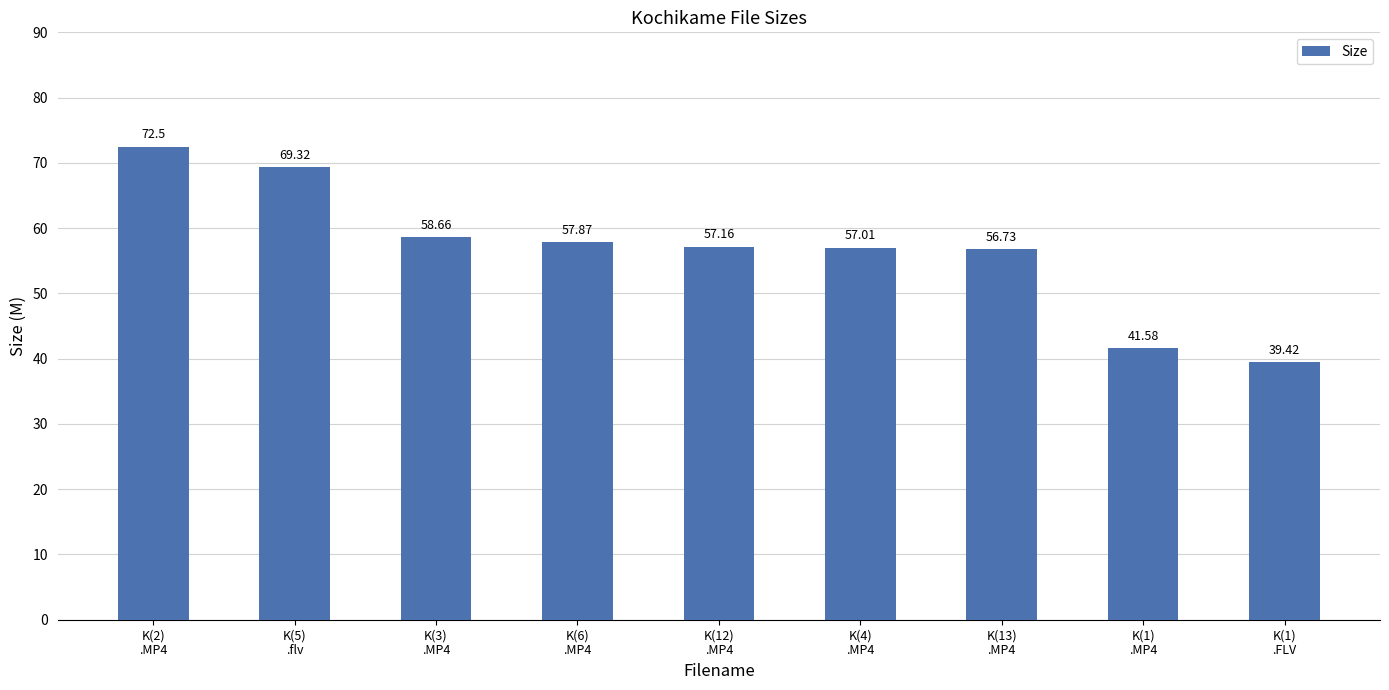

Where does the data first go above 57?

K(2)
.MP4